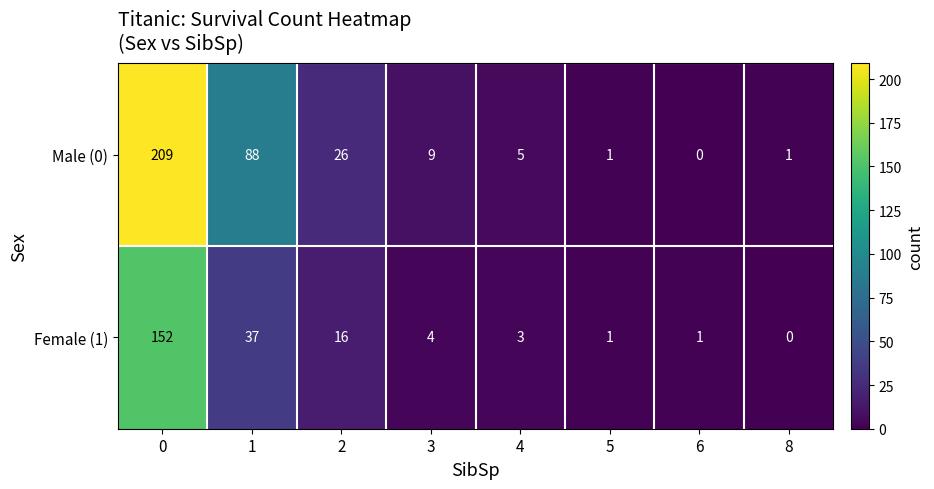

Reading right to left, list all the values displayed in this chart.

Male (0): 1	0	1	5	9	26	88	209
Female (1): 0	1	1	3	4	16	37	152